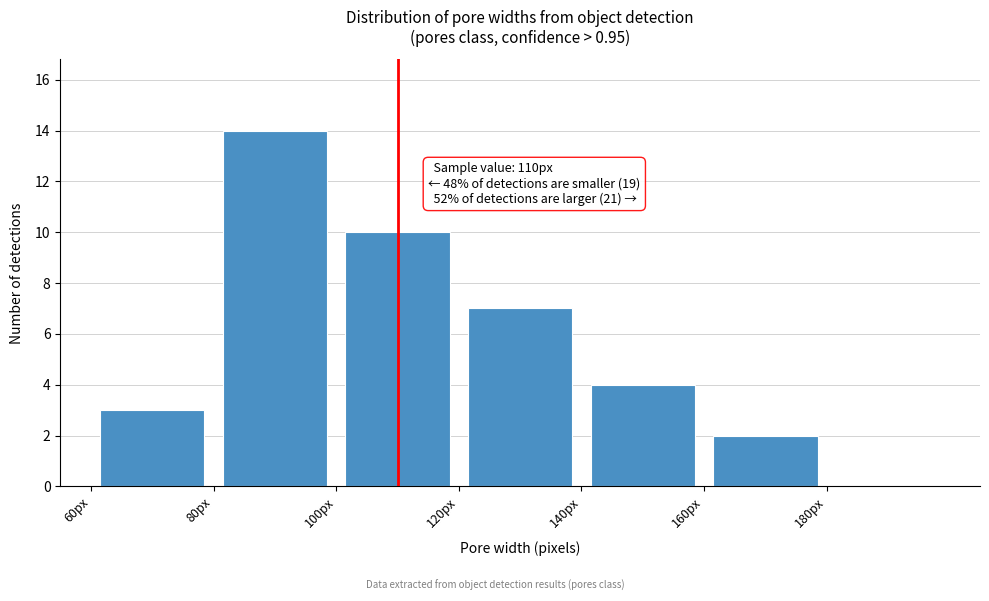

Which range on the x-axis has the tallest bar?

80 to 100